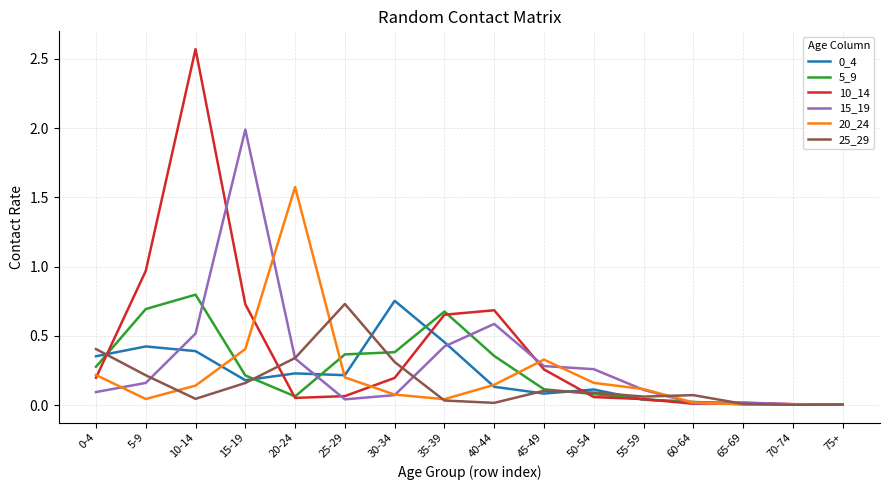

The 5_9 series shows 0.0 at 75+. True or false?

True